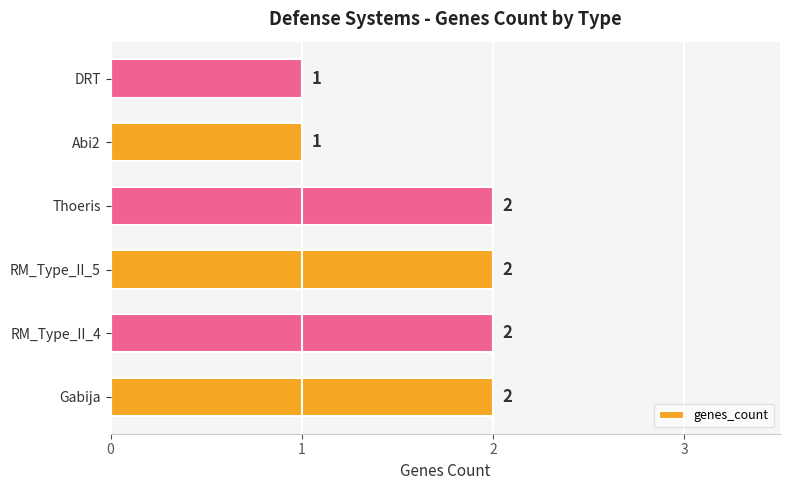

The value at Thoeris is 1. True or false?

False